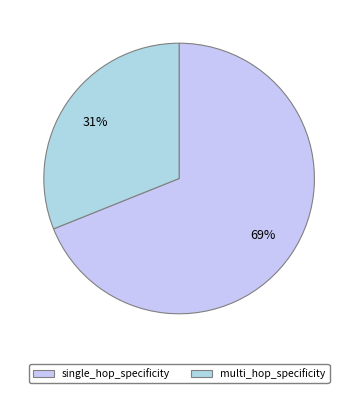

Count the number of slices in the pie.

2